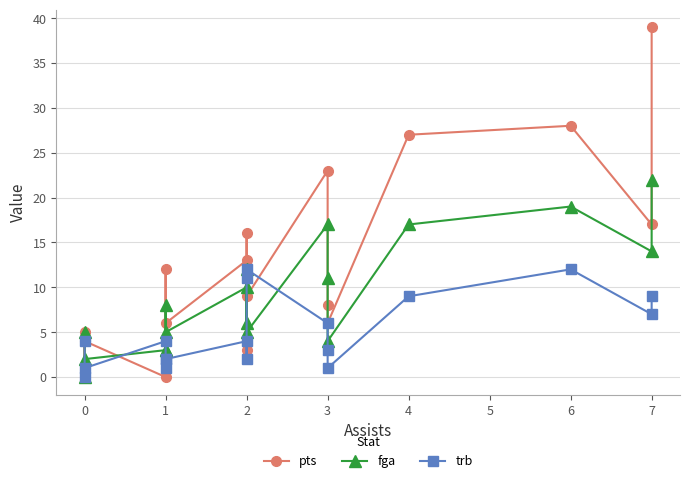

What is the total value across all series at 7?

38